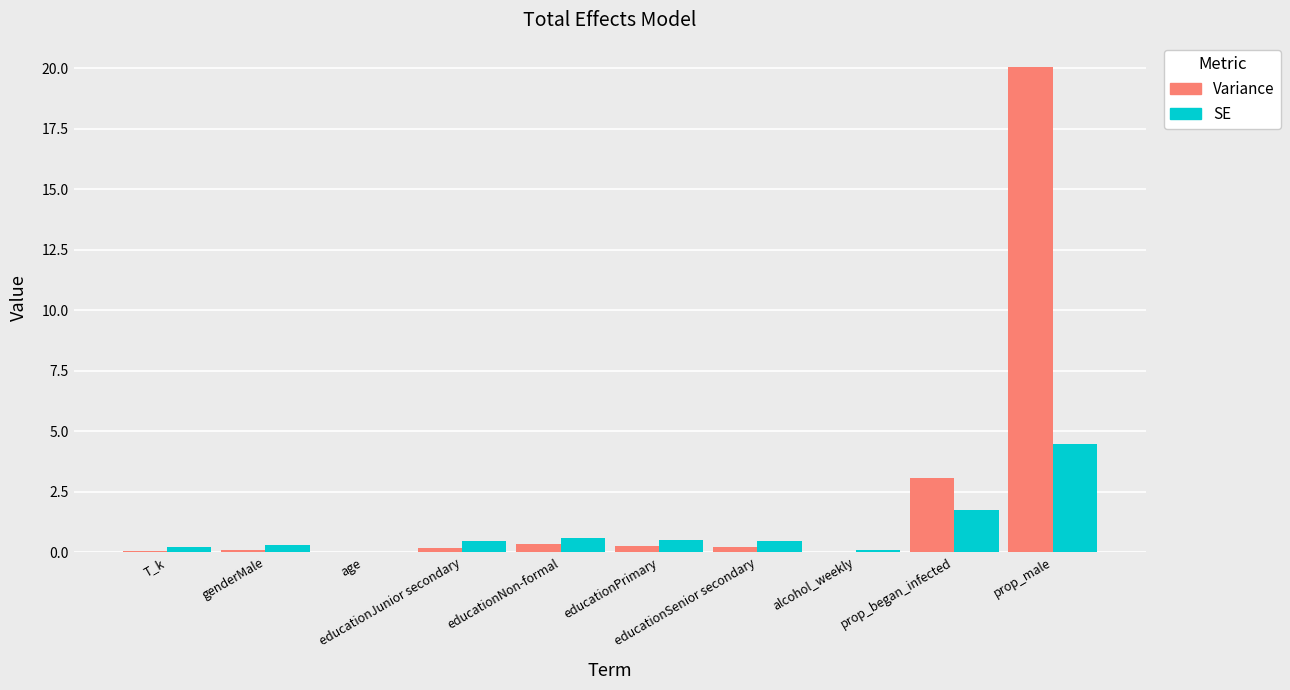

What is the maximum value shown in the chart?

20.1